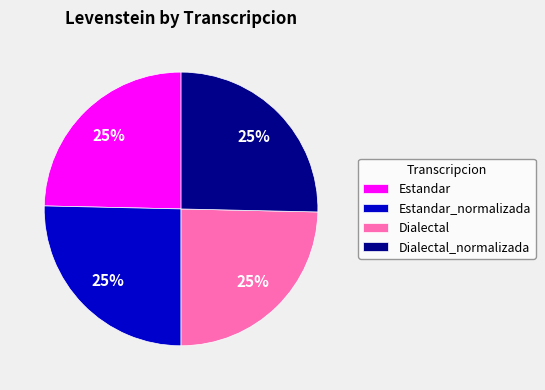

What is the ratio of the value at Dialectal to the value at Estandar_normalizada?

1.0